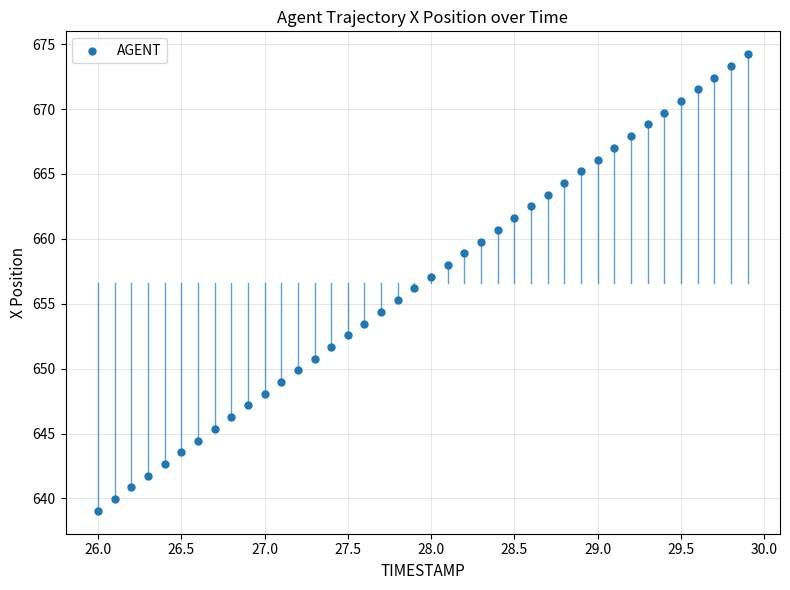

What is the range of X values (max minus min)?

3.9